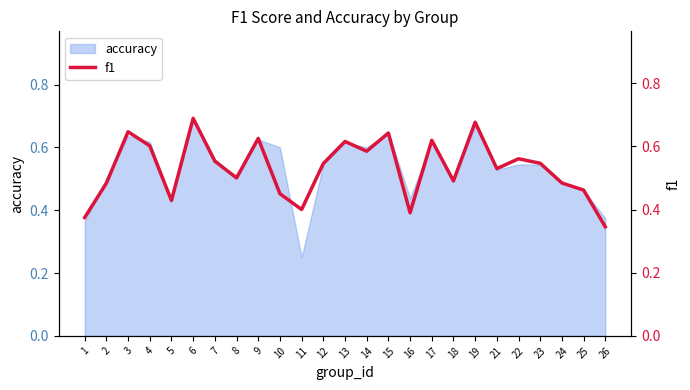

Does the chart have visible grid lines?

No